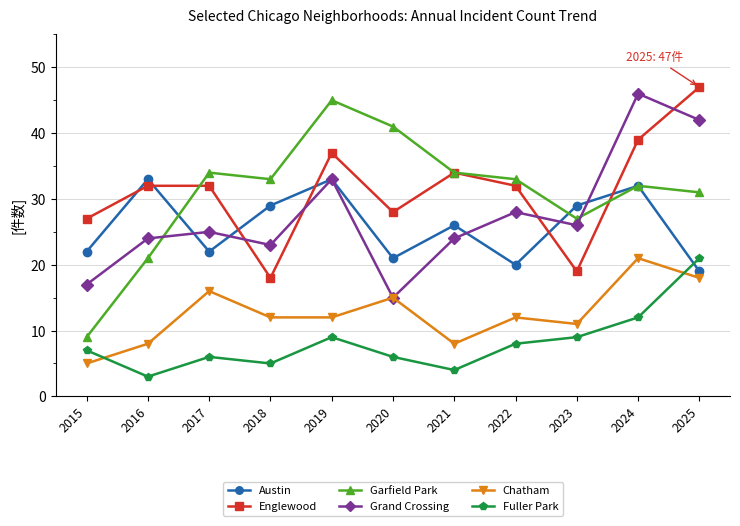

Reading right to left, what are all the values shown in this chart?

Austin: 2025=19	2024=32	2023=29	2022=20	2021=26	2020=21	2019=33	2018=29	2017=22	2016=33	2015=22
Englewood: 2025=47	2024=39	2023=19	2022=32	2021=34	2020=28	2019=37	2018=18	2017=32	2016=32	2015=27
Garfield Park: 2025=31	2024=32	2023=27	2022=33	2021=34	2020=41	2019=45	2018=33	2017=34	2016=21	2015=9
Grand Crossing: 2025=42	2024=46	2023=26	2022=28	2021=24	2020=15	2019=33	2018=23	2017=25	2016=24	2015=17
Chatham: 2025=18	2024=21	2023=11	2022=12	2021=8	2020=15	2019=12	2018=12	2017=16	2016=8	2015=5
Fuller Park: 2025=21	2024=12	2023=9	2022=8	2021=4	2020=6	2019=9	2018=5	2017=6	2016=3	2015=7